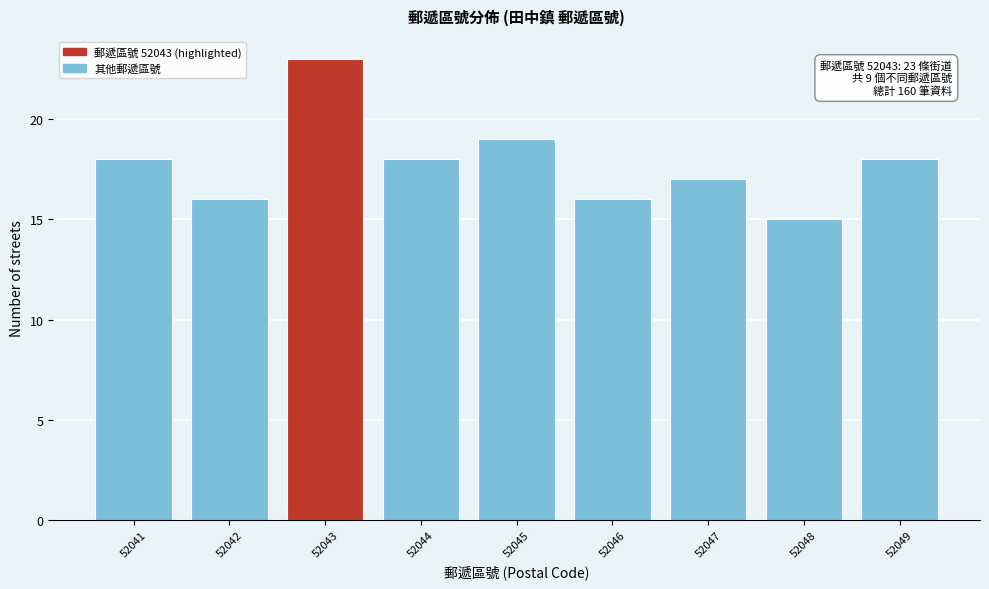

Reading left to right, extract all data points from this chart.

18	16	23	18	19	16	17	15	18